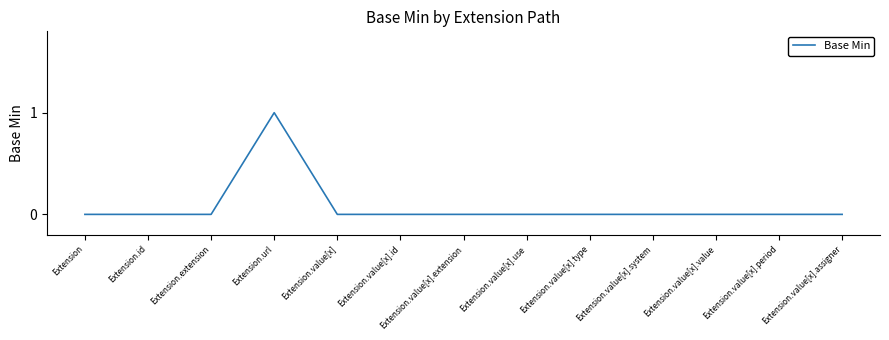

Which category has the highest value across all series?

Extension.url